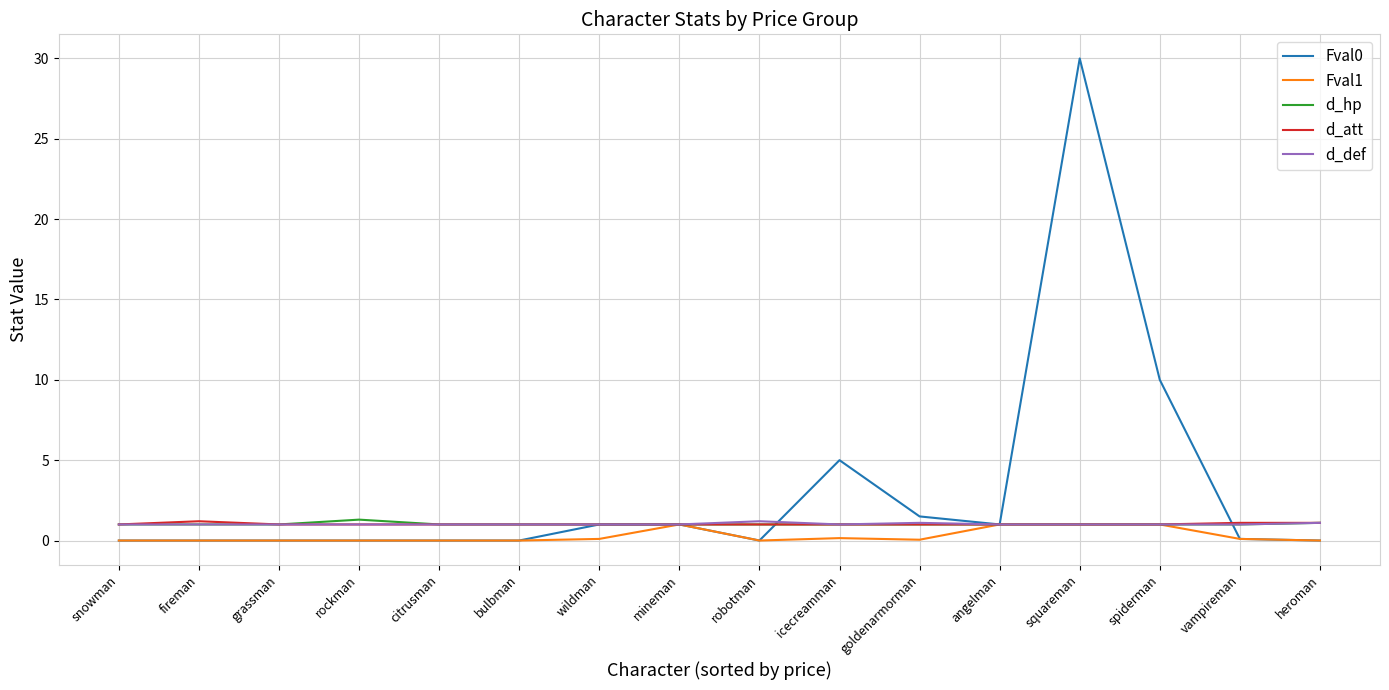

What are all the series names shown in the legend?

Fval0, Fval1, d_hp, d_att, d_def